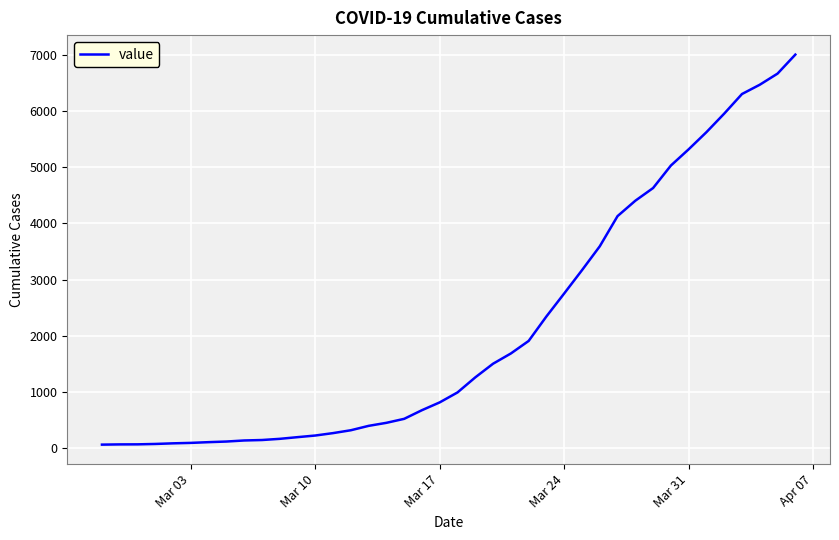

What is the difference between the maximum and minimum values?

6940